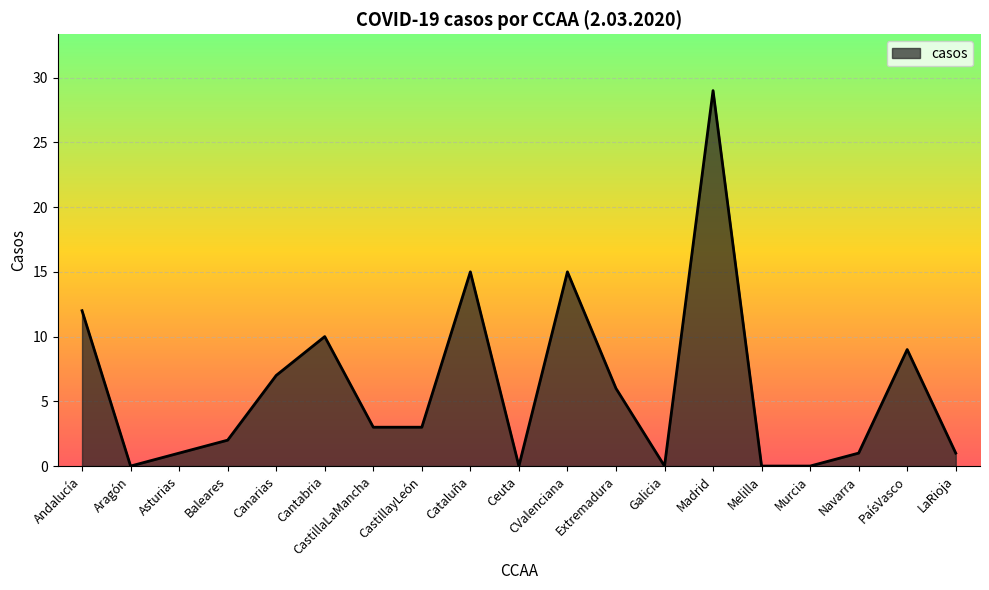

At which label does the data first exceed 3?

Andalucía